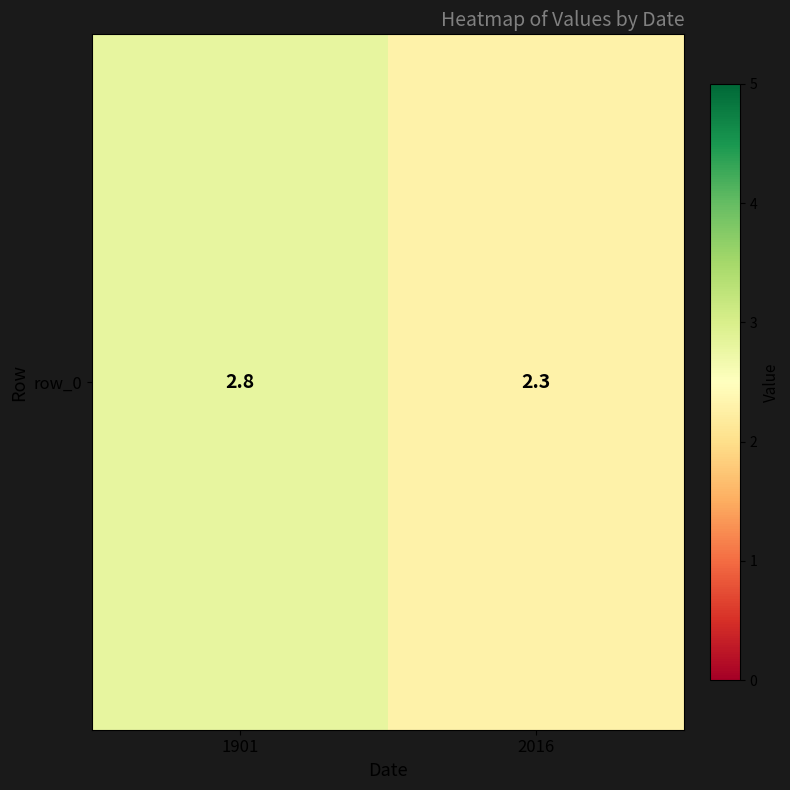

Which has a higher value, 1901 or 2016?

1901